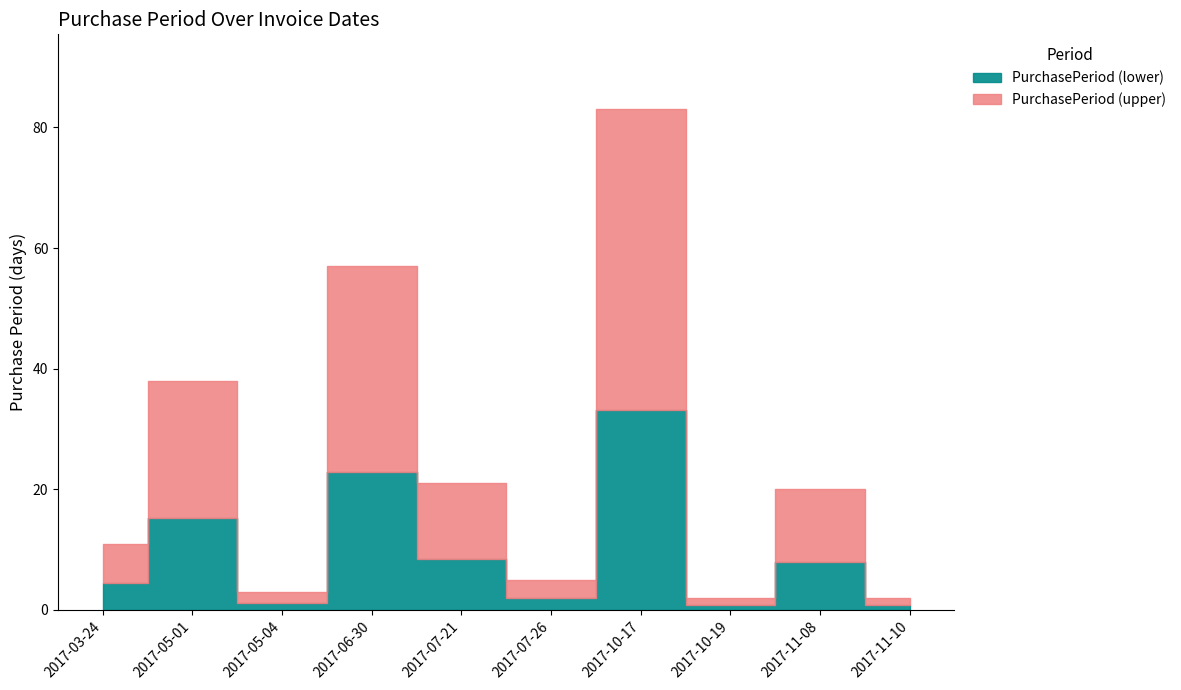

The chart shows a value of 1 at 2017-11-10. True or false?

False